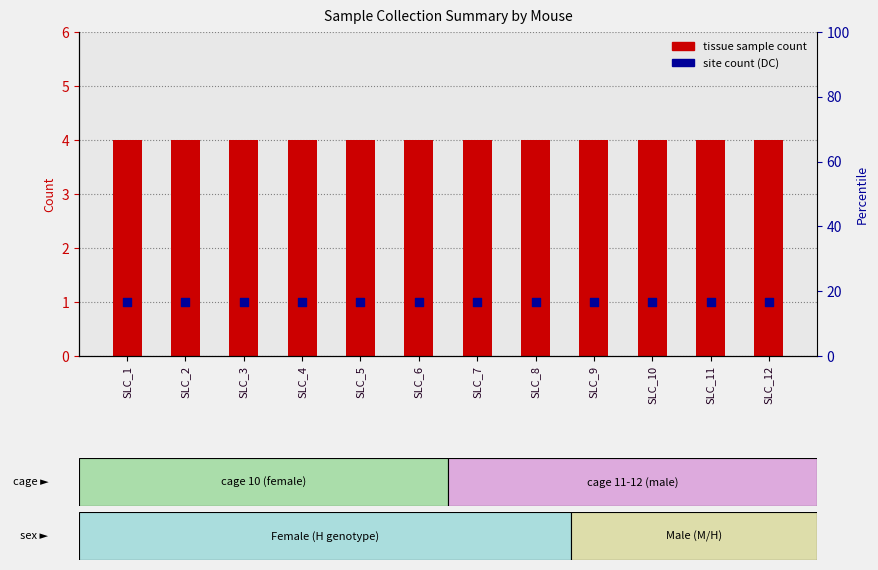

Which series contains the lowest Y value?

site count (DC)